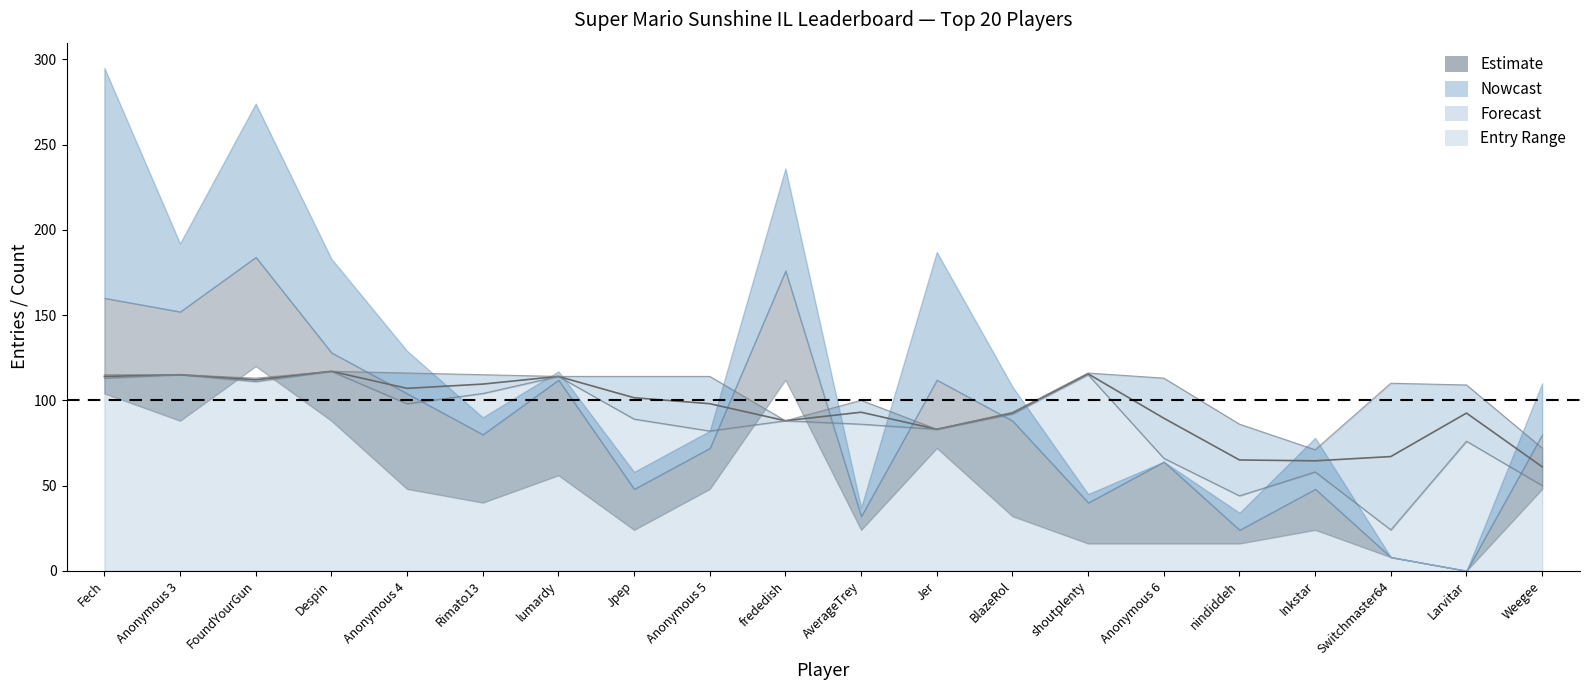

How many lines are shown in the chart?

1